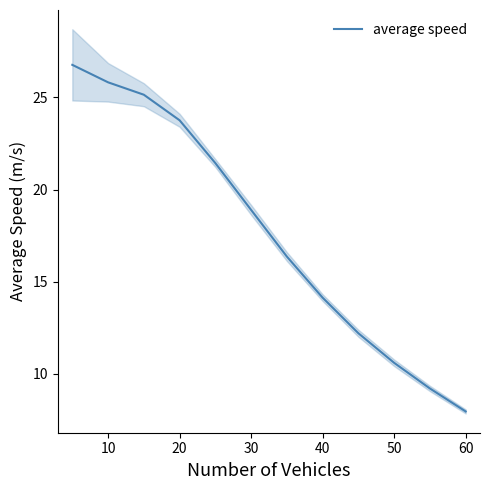

The average speed series shows 18.9 at 30. True or false?

True